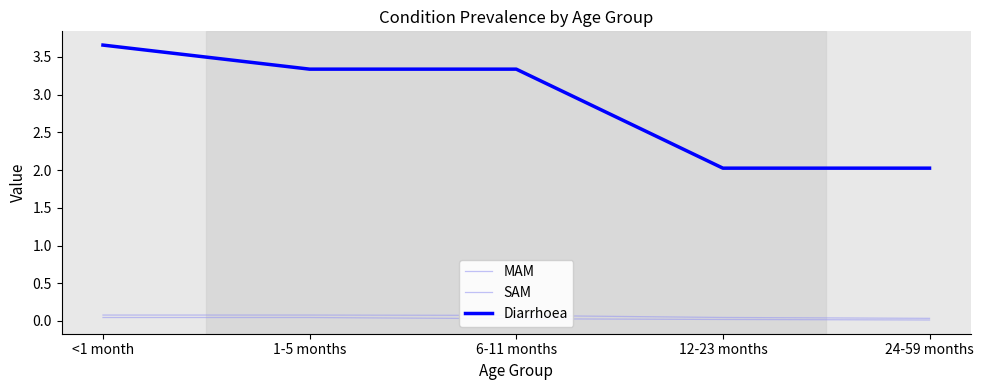

Which series changed the most between 6-11 months and 12-23 months?

Diarrhoea